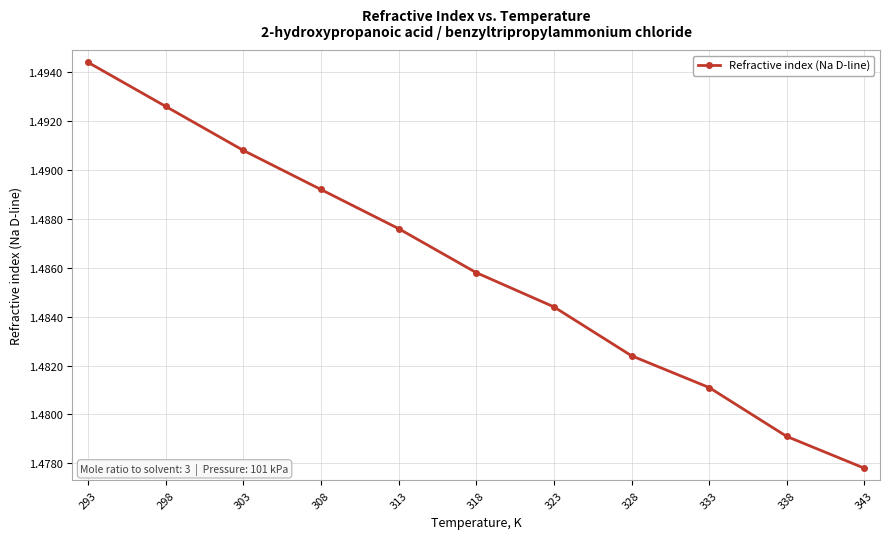

True or false: the data has more than 0 interior local peaks.

False